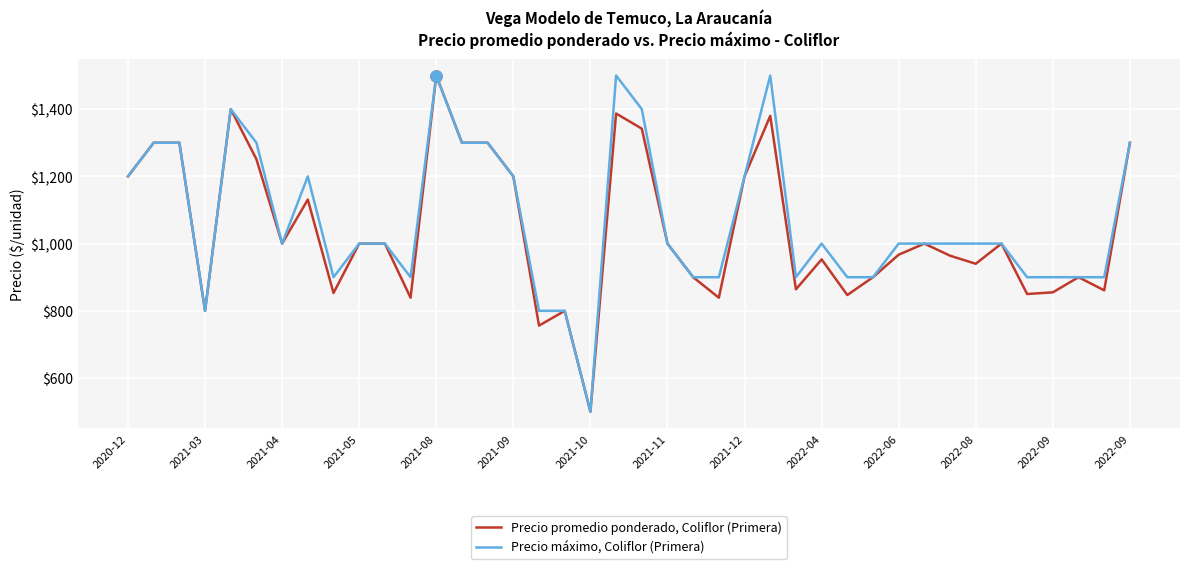

What is the greatest value displayed?

1500